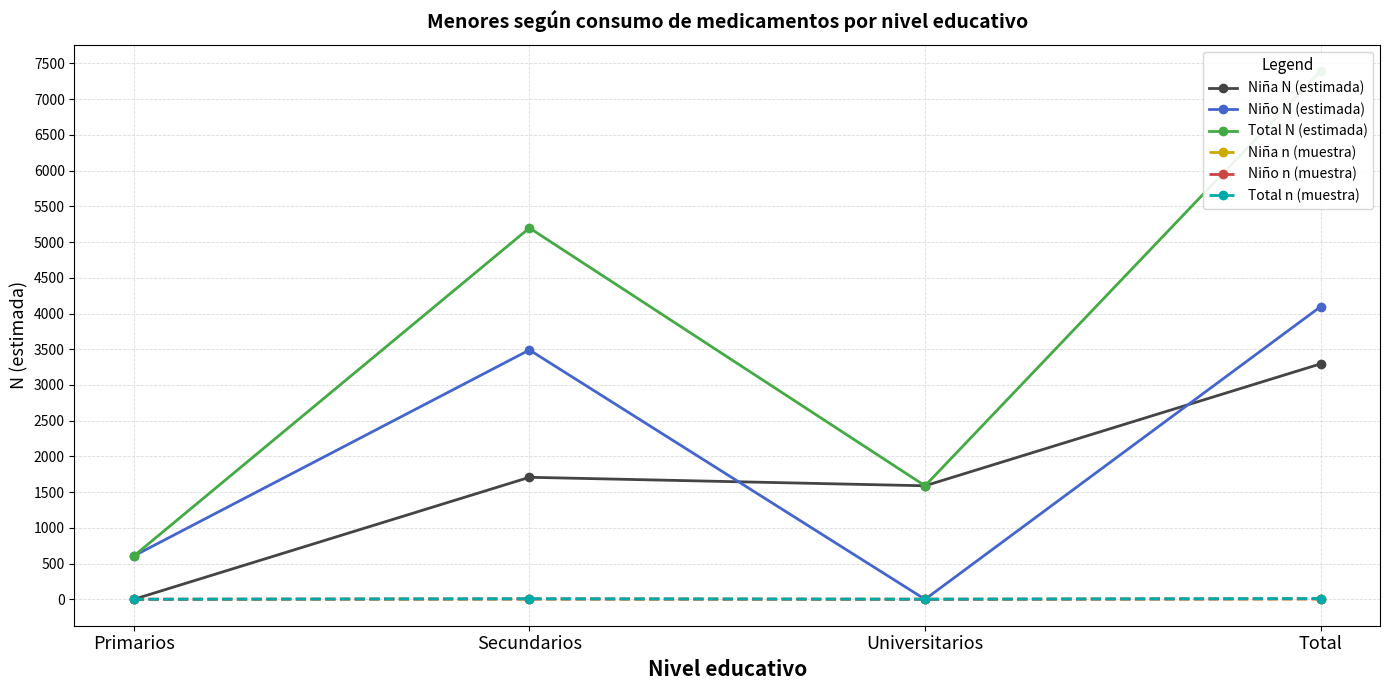

What is the value of the Niño n (muestra) point at the 1st from the left?

1